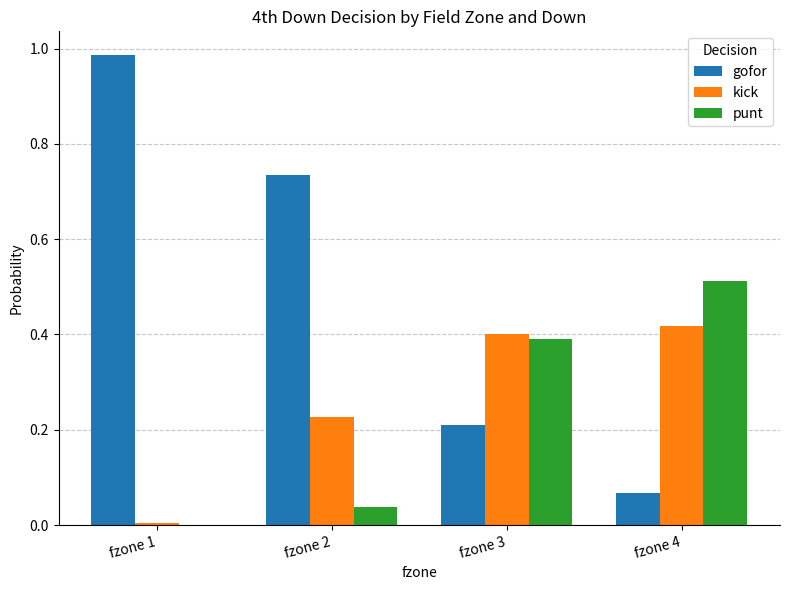

What are all the series names shown in the legend?

gofor, kick, punt